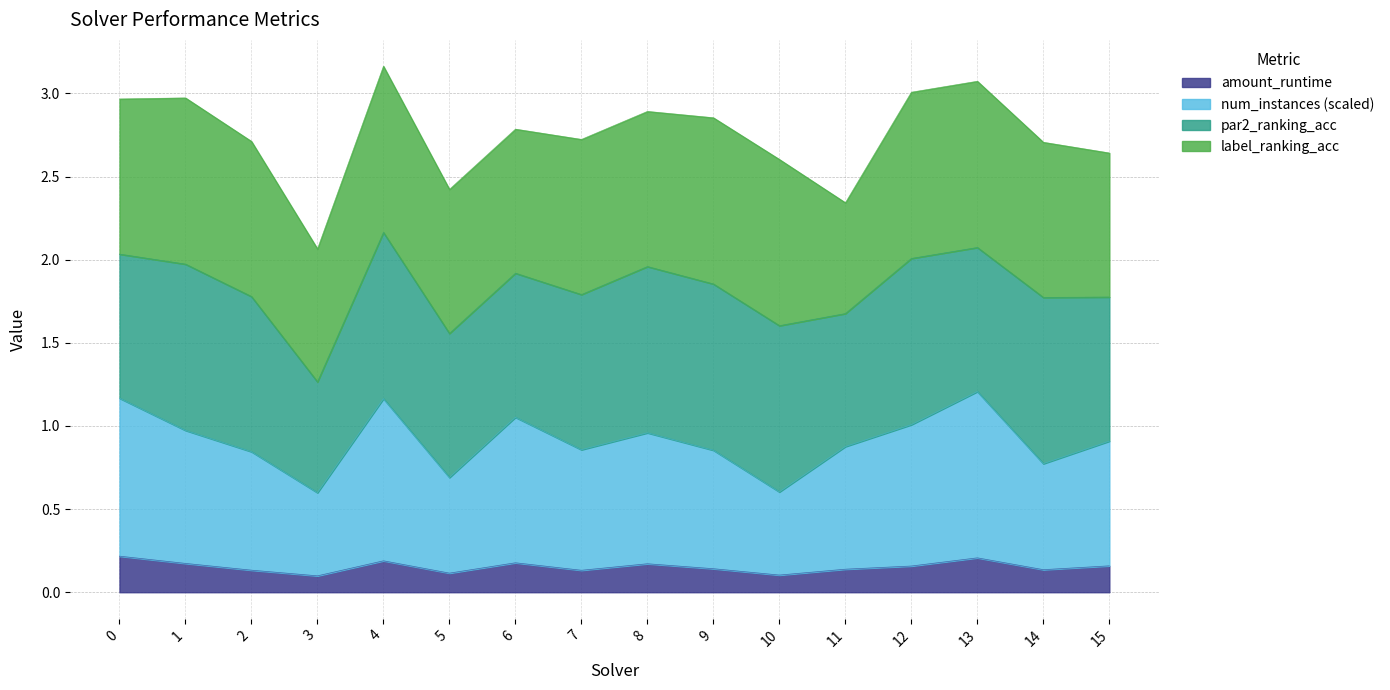

At how many categories does at least one series exceed 1?

5